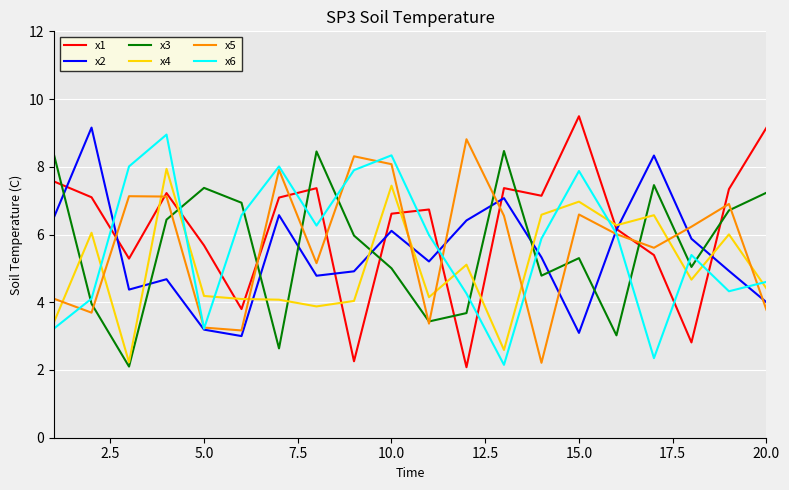

What is the minimum value shown in the chart?

2.1